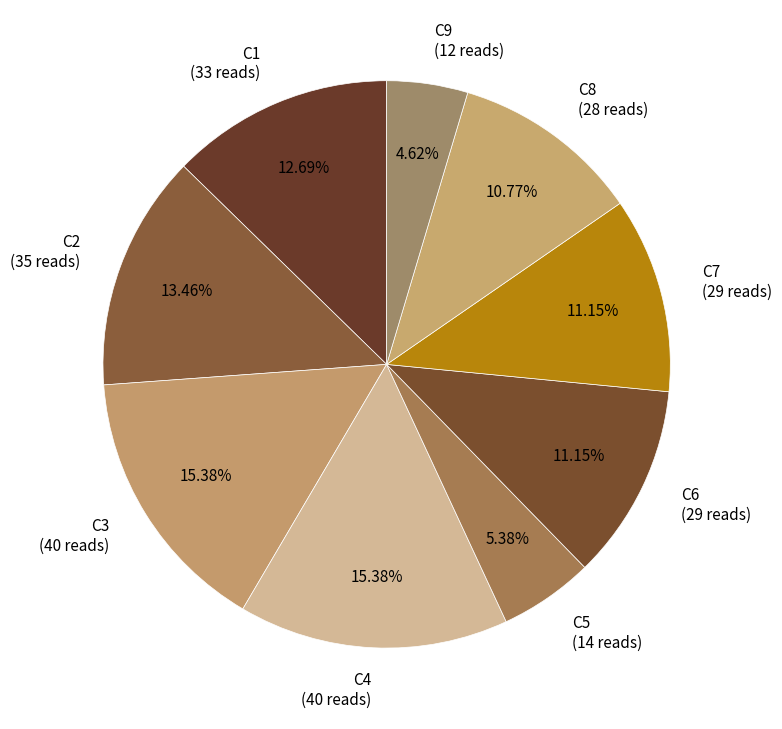

Which has a higher value, C9 (12 reads) or C1 (33 reads)?

C1 (33 reads)